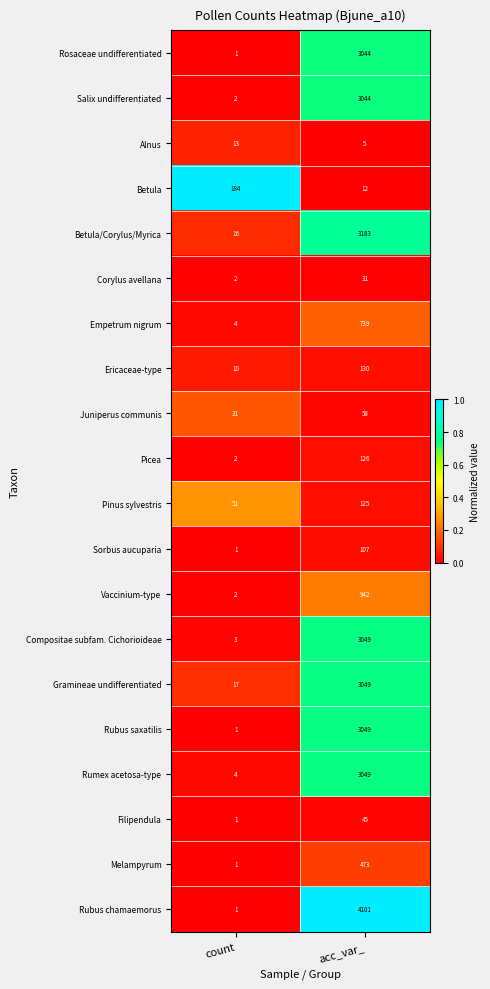

Is it true that Picea equals 1 at count?

False